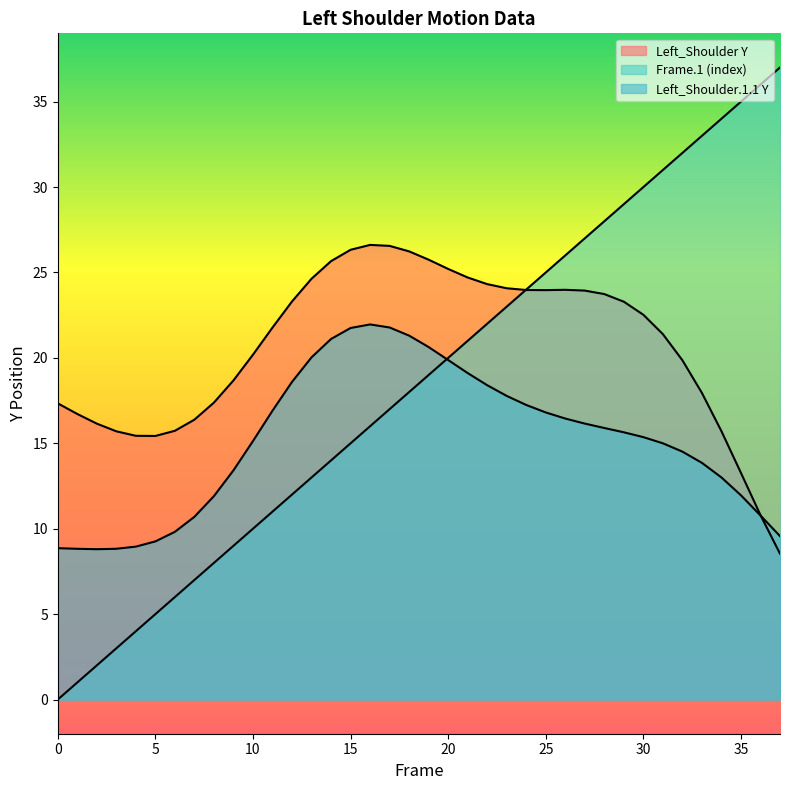

At which category does Left_Shoulder.1.1 Y reach its first local peak?

16